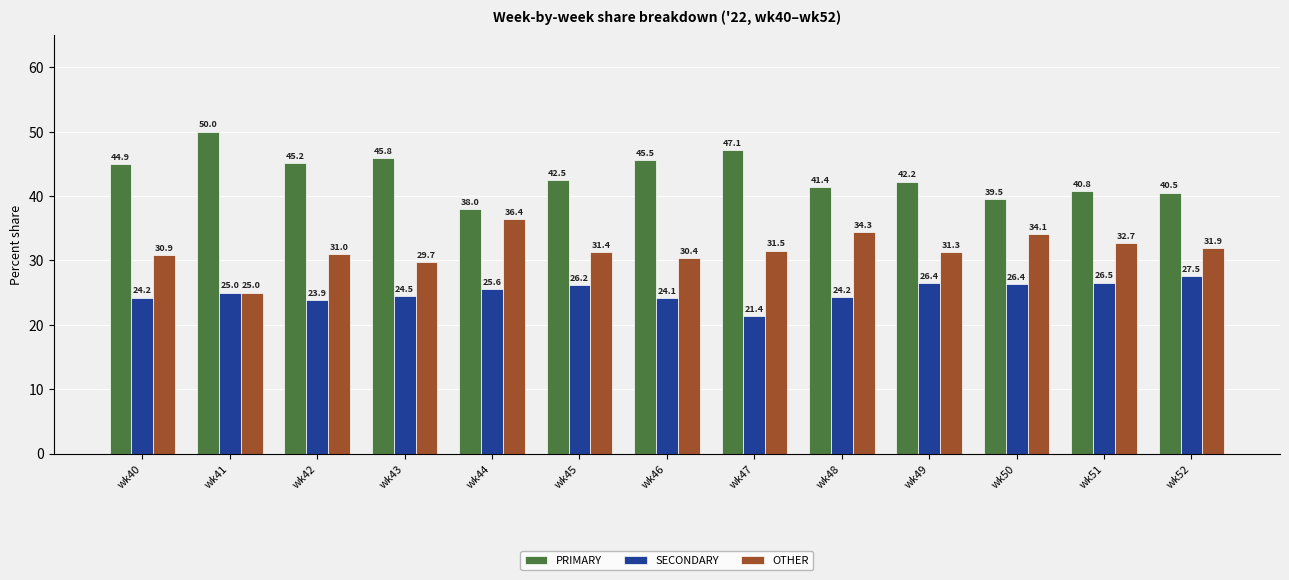

Where is OTHER nearest to the value 30?

wk43